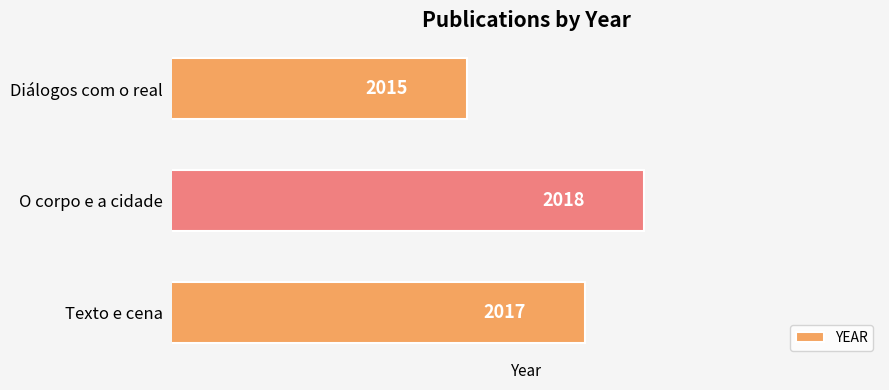

What is the maximum value shown in the chart?

2018